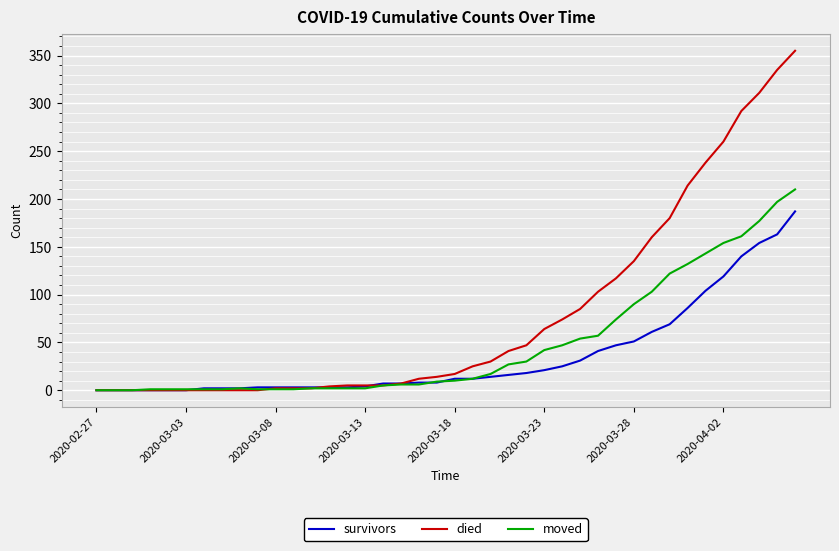

Which series has the largest total across all categories?

died